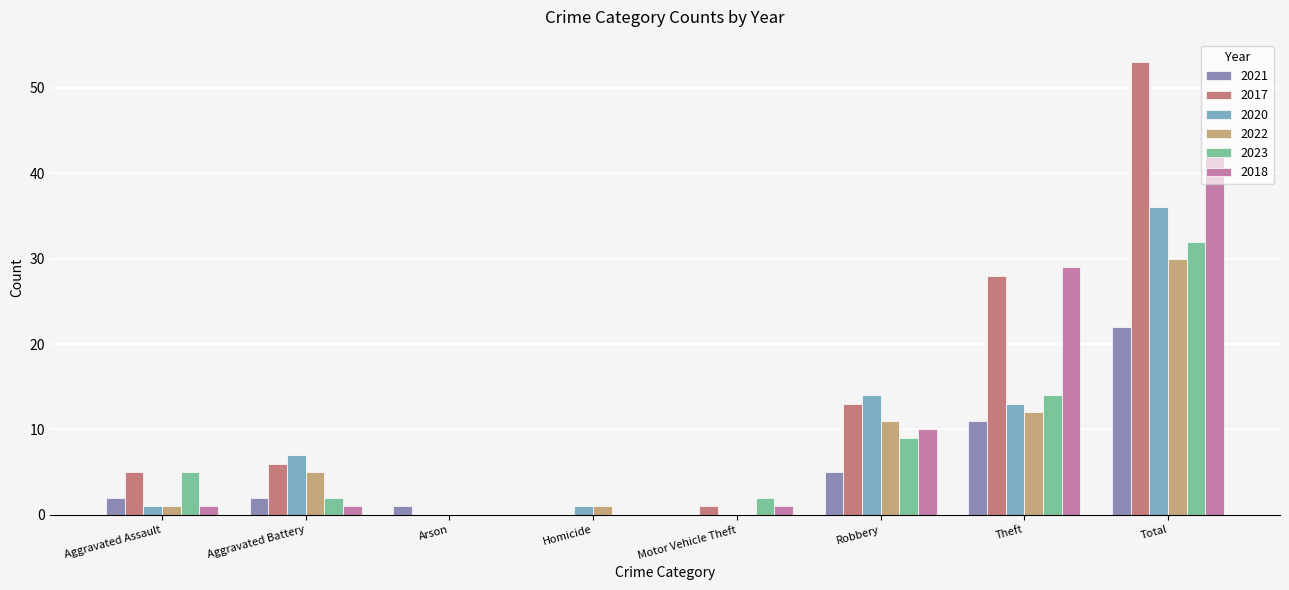

Which category has the highest value in the 2018 series?

Total